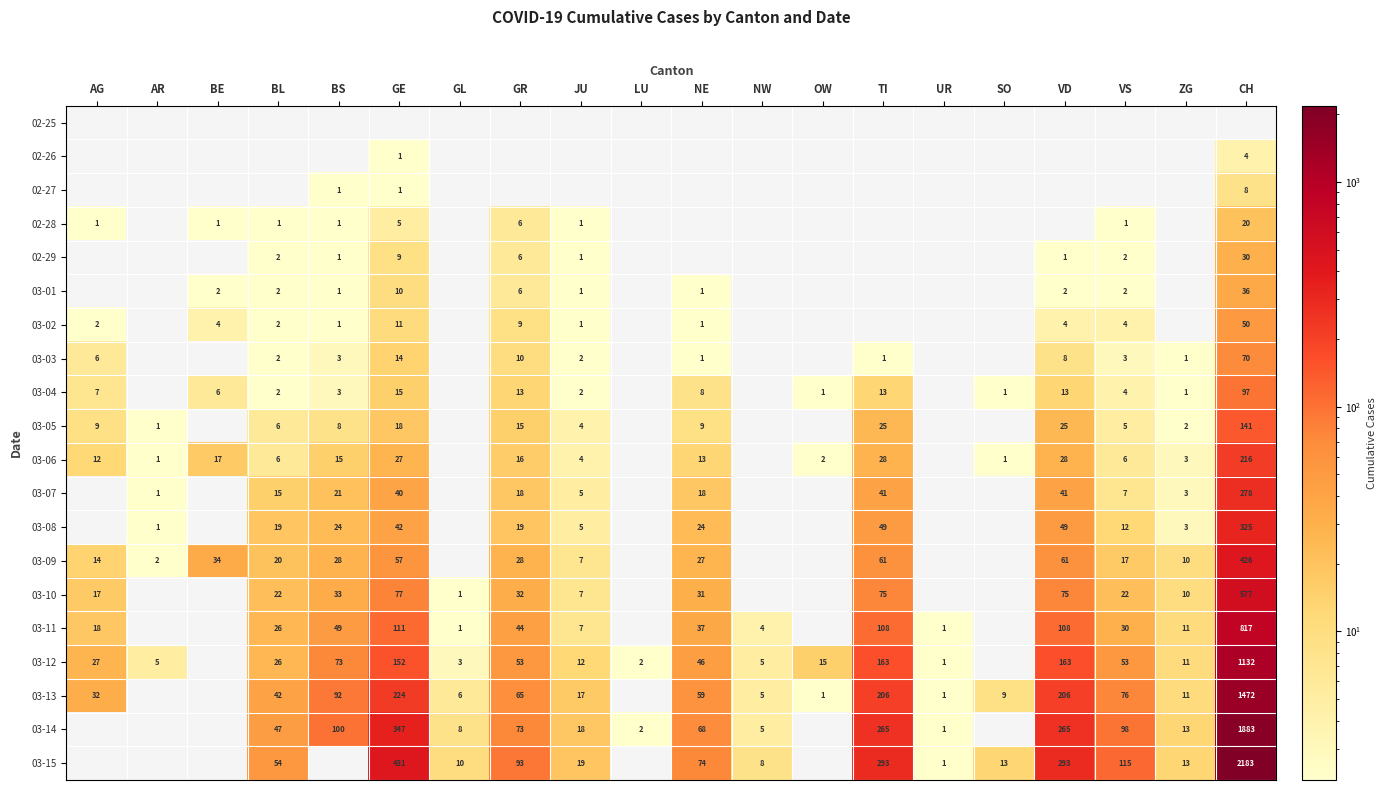

At how many categories does at least one series exceed 1623?

1